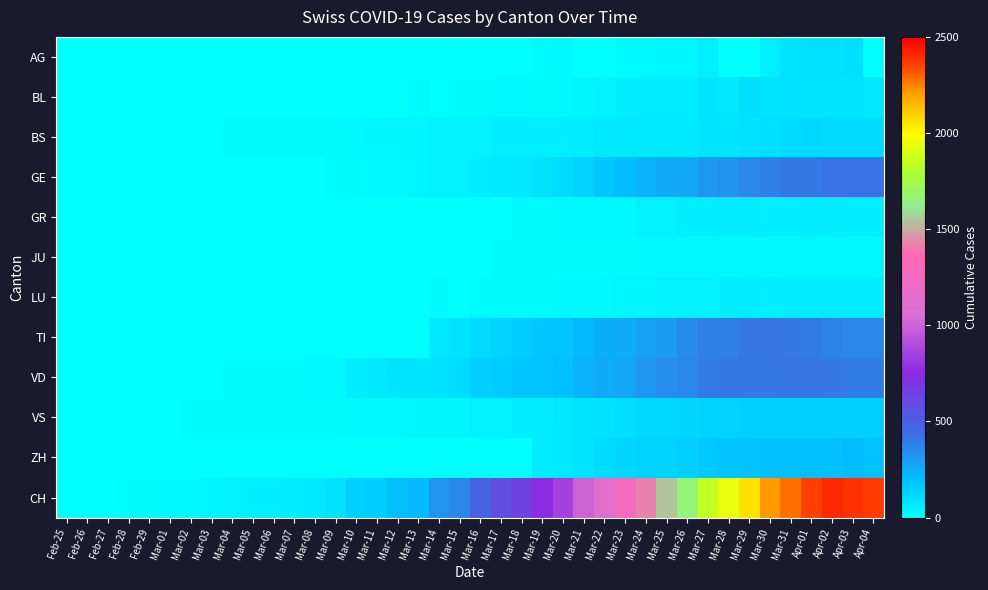

Reading left to right, what are all the values shown in this chart?

AG: Feb-25=0	Feb-26=0	Feb-27=0	Feb-28=0	Feb-29=0	Mar-01=0	Mar-02=0	Mar-03=0	Mar-04=0	Mar-05=0	Mar-06=0	Mar-07=0	Mar-08=0	Mar-09=0	Mar-10=0	Mar-11=0	Mar-12=1	Mar-13=0	Mar-14=0	Mar-15=0	Mar-16=2	Mar-17=2	Mar-18=6	Mar-19=17	Mar-20=25	Mar-21=0	Mar-22=0	Mar-23=13	Mar-24=15	Mar-25=33	Mar-26=38	Mar-27=50	Mar-28=0	Mar-29=0	Mar-30=50	Mar-31=85	Apr-01=94	Apr-02=96	Apr-03=100	Apr-04=0
BL: Feb-25=0	Feb-26=0	Feb-27=0	Feb-28=0	Feb-29=1	Mar-01=1	Mar-02=1	Mar-03=1	Mar-04=1	Mar-05=1	Mar-06=4	Mar-07=4	Mar-08=4	Mar-09=4	Mar-10=5	Mar-11=3	Mar-12=9	Mar-13=12	Mar-14=8	Mar-15=12	Mar-16=17	Mar-17=26	Mar-18=27	Mar-19=19	Mar-20=27	Mar-21=30	Mar-22=40	Mar-23=51	Mar-24=66	Mar-25=68	Mar-26=68	Mar-27=79	Mar-28=75	Mar-29=99	Mar-30=86	Mar-31=88	Apr-01=86	Apr-02=81	Apr-03=82	Apr-04=73
BS: Feb-25=0	Feb-26=0	Feb-27=3	Feb-28=3	Feb-29=4	Mar-01=4	Mar-02=7	Mar-03=9	Mar-04=11	Mar-05=12	Mar-06=12	Mar-07=12	Mar-08=13	Mar-09=19	Mar-10=28	Mar-11=33	Mar-12=36	Mar-13=37	Mar-14=40	Mar-15=42	Mar-16=47	Mar-17=52	Mar-18=55	Mar-19=52	Mar-20=52	Mar-21=66	Mar-22=69	Mar-23=77	Mar-24=73	Mar-25=74	Mar-26=76	Mar-27=79	Mar-28=87	Mar-29=90	Mar-30=105	Mar-31=108	Apr-01=119	Apr-02=115	Apr-03=112	Apr-04=108
GE: Feb-25=0	Feb-26=1	Feb-27=1	Feb-28=2	Feb-29=3	Mar-01=3	Mar-02=3	Mar-03=4	Mar-04=4	Mar-05=5	Mar-06=7	Mar-07=7	Mar-08=9	Mar-09=13	Mar-10=18	Mar-11=20	Mar-12=23	Mar-13=33	Mar-14=43	Mar-15=46	Mar-16=66	Mar-17=75	Mar-18=78	Mar-19=92	Mar-20=109	Mar-21=145	Mar-22=179	Mar-23=214	Mar-24=238	Mar-25=258	Mar-26=272	Mar-27=313	Mar-28=339	Mar-29=365	Mar-30=382	Mar-31=405	Apr-01=406	Apr-02=424	Apr-03=424	Apr-04=421
GR: Feb-25=0	Feb-26=0	Feb-27=0	Feb-28=0	Feb-29=0	Mar-01=0	Mar-02=0	Mar-03=0	Mar-04=0	Mar-05=0	Mar-06=0	Mar-07=0	Mar-08=0	Mar-09=0	Mar-10=0	Mar-11=0	Mar-12=0	Mar-13=0	Mar-14=6	Mar-15=0	Mar-16=9	Mar-17=9	Mar-18=13	Mar-19=18	Mar-20=24	Mar-21=24	Mar-22=27	Mar-23=29	Mar-24=43	Mar-25=45	Mar-26=52	Mar-27=58	Mar-28=63	Mar-29=63	Mar-30=58	Mar-31=58	Apr-01=59	Apr-02=60	Apr-03=51	Apr-04=52
JU: Feb-25=0	Feb-26=0	Feb-27=1	Feb-28=1	Feb-29=1	Mar-01=1	Mar-02=1	Mar-03=1	Mar-04=1	Mar-05=2	Mar-06=5	Mar-07=5	Mar-08=5	Mar-09=5	Mar-10=5	Mar-11=6	Mar-12=6	Mar-13=8	Mar-14=8	Mar-15=9	Mar-16=9	Mar-17=11	Mar-18=11	Mar-19=12	Mar-20=14	Mar-21=13	Mar-22=18	Mar-23=18	Mar-24=22	Mar-25=23	Mar-26=22	Mar-27=25	Mar-28=27	Mar-29=28	Mar-30=28	Mar-31=29	Apr-01=29	Apr-02=29	Apr-03=28	Apr-04=27
LU: Feb-25=0	Feb-26=0	Feb-27=0	Feb-28=0	Feb-29=0	Mar-01=0	Mar-02=1	Mar-03=1	Mar-04=4	Mar-05=4	Mar-06=2	Mar-07=2	Mar-08=3	Mar-09=4	Mar-10=4	Mar-11=6	Mar-12=6	Mar-13=9	Mar-14=10	Mar-15=9	Mar-16=13	Mar-17=16	Mar-18=18	Mar-19=19	Mar-20=21	Mar-21=20	Mar-22=28	Mar-23=33	Mar-24=32	Mar-25=41	Mar-26=42	Mar-27=45	Mar-28=50	Mar-29=60	Mar-30=57	Mar-31=59	Apr-01=66	Apr-02=61	Apr-03=61	Apr-04=59
TI: Feb-25=0	Feb-26=0	Feb-27=0	Feb-28=0	Feb-29=0	Mar-01=0	Mar-02=0	Mar-03=0	Mar-04=0	Mar-05=0	Mar-06=0	Mar-07=0	Mar-08=0	Mar-09=0	Mar-10=0	Mar-11=0	Mar-12=0	Mar-13=0	Mar-14=77	Mar-15=92	Mar-16=112	Mar-17=137	Mar-18=163	Mar-19=182	Mar-20=190	Mar-21=224	Mar-22=246	Mar-23=261	Mar-24=285	Mar-25=306	Mar-26=358	Mar-27=386	Mar-28=385	Mar-29=402	Mar-30=415	Mar-31=401	Apr-01=396	Apr-02=374	Apr-03=370	Apr-04=363
VD: Feb-25=0	Feb-26=0	Feb-27=0	Feb-28=4	Feb-29=4	Mar-01=4	Mar-02=6	Mar-03=8	Mar-04=11	Mar-05=14	Mar-06=15	Mar-07=16	Mar-08=22	Mar-09=29	Mar-10=68	Mar-11=72	Mar-12=81	Mar-13=86	Mar-14=95	Mar-15=113	Mar-16=151	Mar-17=165	Mar-18=180	Mar-19=194	Mar-20=204	Mar-21=236	Mar-22=259	Mar-23=281	Mar-24=322	Mar-25=350	Mar-26=363	Mar-27=396	Mar-28=407	Mar-29=409	Mar-30=410	Mar-31=419	Apr-01=419	Apr-02=405	Apr-03=394	Apr-04=392
VS: Feb-25=0	Feb-26=0	Feb-27=0	Feb-28=6	Feb-29=6	Mar-01=6	Mar-02=10	Mar-03=12	Mar-04=13	Mar-05=11	Mar-06=12	Mar-07=12	Mar-08=16	Mar-09=17	Mar-10=20	Mar-11=21	Mar-12=28	Mar-13=30	Mar-14=34	Mar-15=36	Mar-16=42	Mar-17=47	Mar-18=59	Mar-19=64	Mar-20=73	Mar-21=83	Mar-22=92	Mar-23=104	Mar-24=118	Mar-25=119	Mar-26=129	Mar-27=138	Mar-28=143	Mar-29=153	Mar-30=154	Mar-31=153	Apr-01=147	Apr-02=147	Apr-03=147	Apr-04=150
ZH: Feb-25=0	Feb-26=0	Feb-27=0	Feb-28=0	Feb-29=0	Mar-01=0	Mar-02=0	Mar-03=0	Mar-04=0	Mar-05=0	Mar-06=0	Mar-07=0	Mar-08=0	Mar-09=0	Mar-10=0	Mar-11=0	Mar-12=0	Mar-13=0	Mar-14=0	Mar-15=0	Mar-16=0	Mar-17=0	Mar-18=0	Mar-19=60	Mar-20=78	Mar-21=83	Mar-22=110	Mar-23=127	Mar-24=138	Mar-25=146	Mar-26=156	Mar-27=171	Mar-28=187	Mar-29=194	Mar-30=197	Mar-31=196	Apr-01=203	Apr-02=200	Apr-03=207	Apr-04=194
CH: Feb-25=0	Feb-26=1	Feb-27=5	Feb-28=16	Feb-29=19	Mar-01=20	Mar-02=29	Mar-03=36	Mar-04=46	Mar-05=50	Mar-06=58	Mar-07=59	Mar-08=73	Mar-09=92	Mar-10=149	Mar-11=164	Mar-12=196	Mar-13=223	Mar-14=329	Mar-15=368	Mar-16=477	Mar-17=577	Mar-18=636	Mar-19=759	Mar-20=856	Mar-21=999	Mar-22=1148	Mar-23=1273	Mar-24=1421	Mar-25=1548	Mar-26=1669	Mar-27=1851	Mar-28=1949	Mar-29=2061	Mar-30=2214	Mar-31=2276	Apr-01=2360	Apr-02=2409	Apr-03=2385	Apr-04=2370